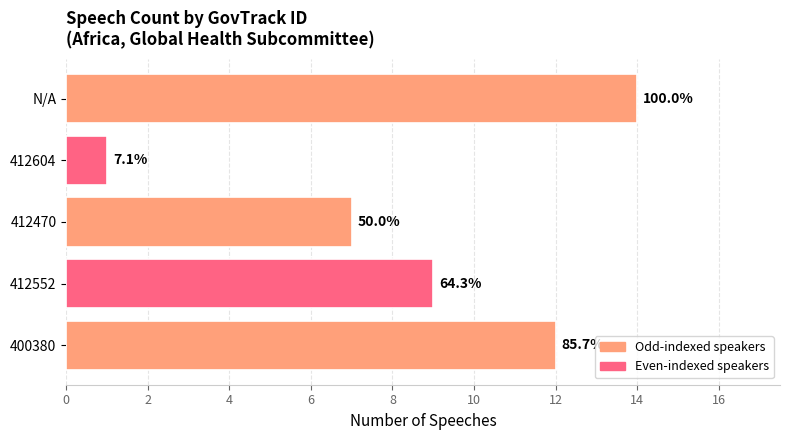

Are the bars horizontal?

Yes